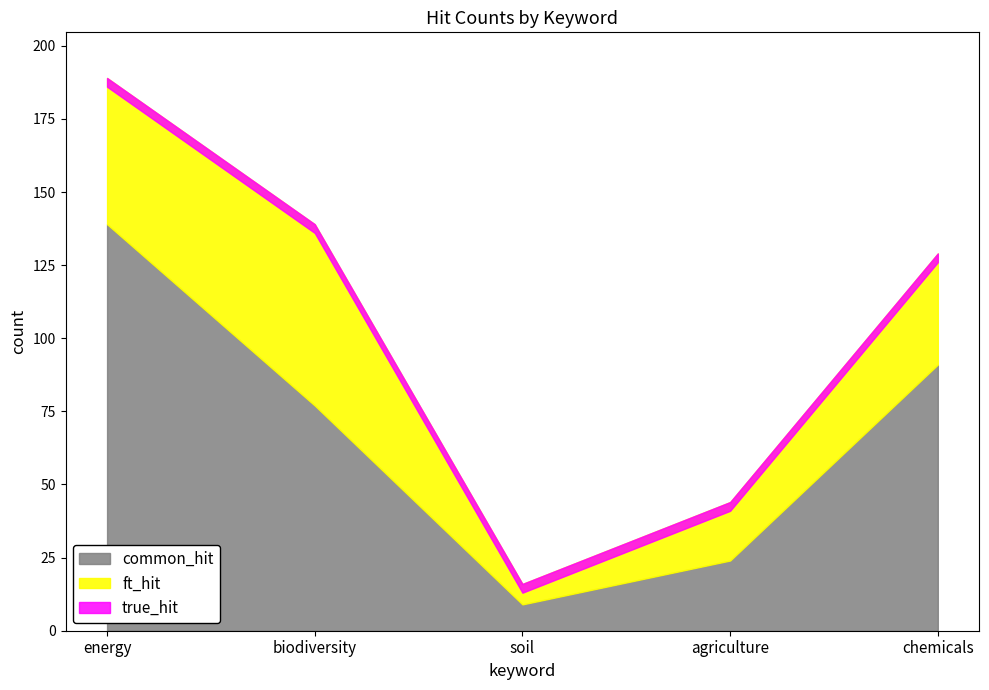

Count the number of categories in the chart.

5